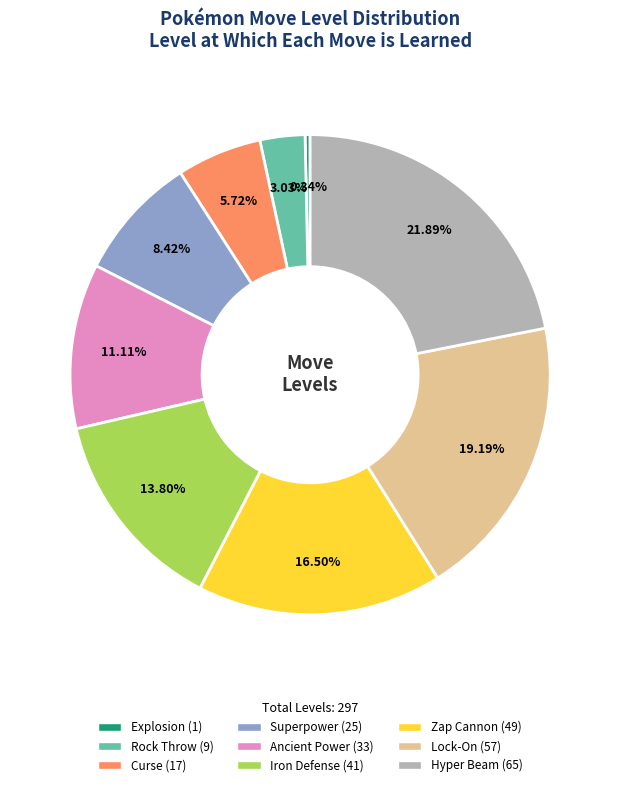

How many segments does this pie chart have?

9